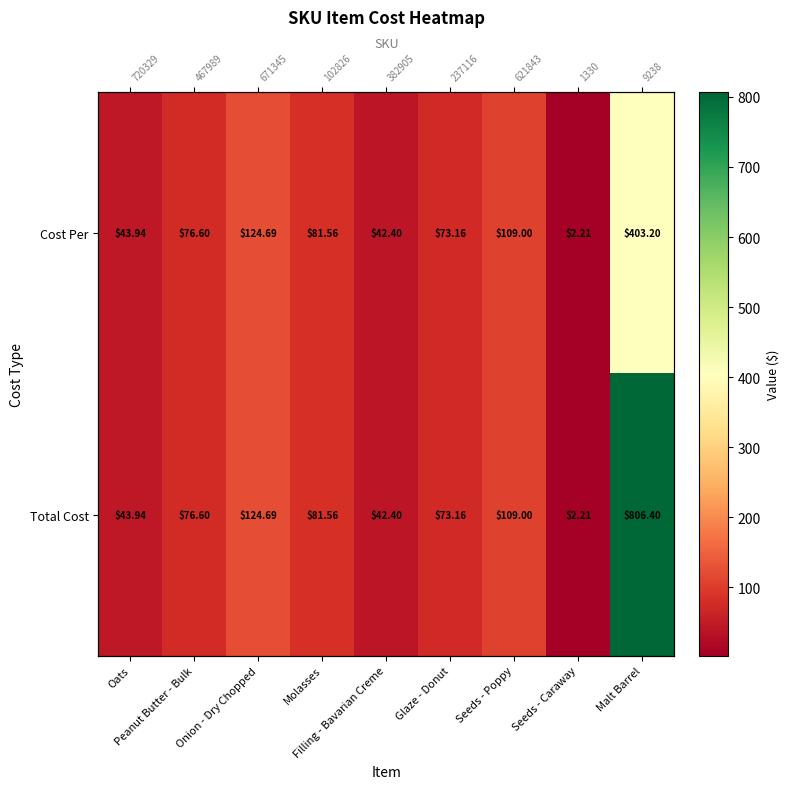

At which label is Total Cost closest to 404?

Onion - Dry Chopped